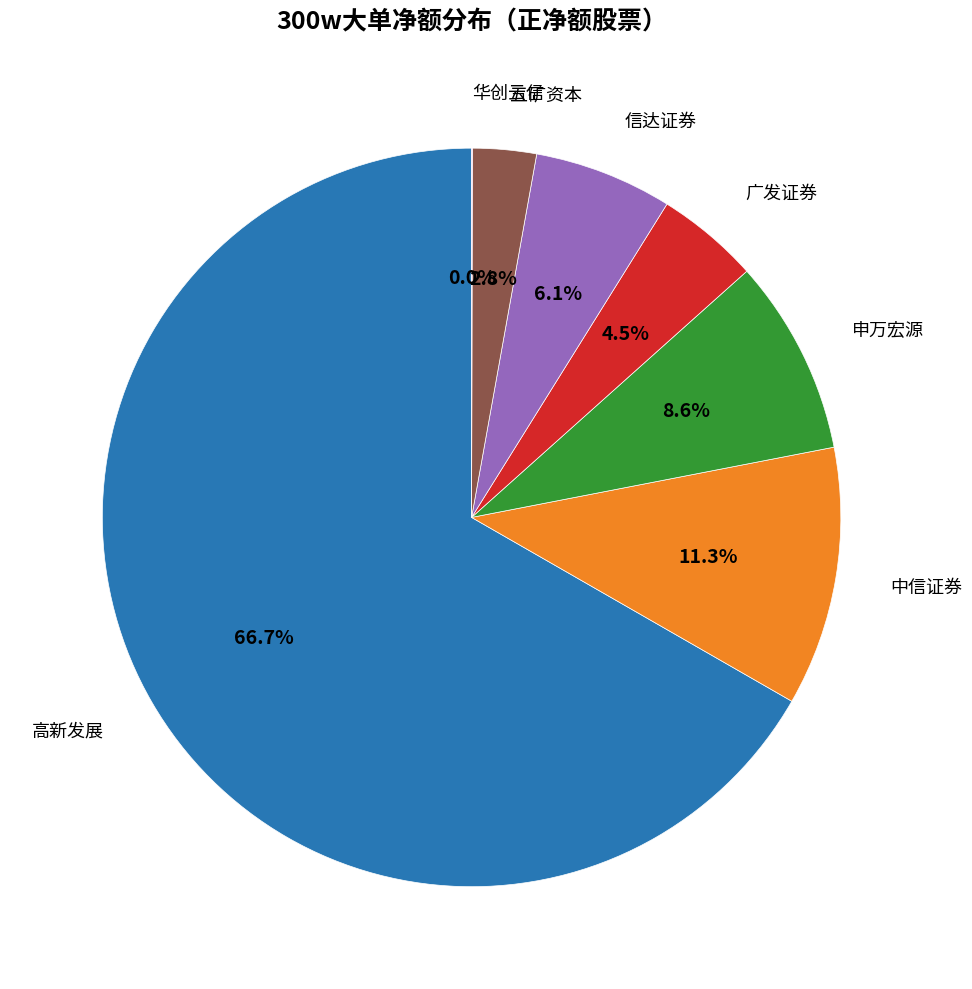

Is the sum of 中信证券 and 申万宏源 greater than half?

No